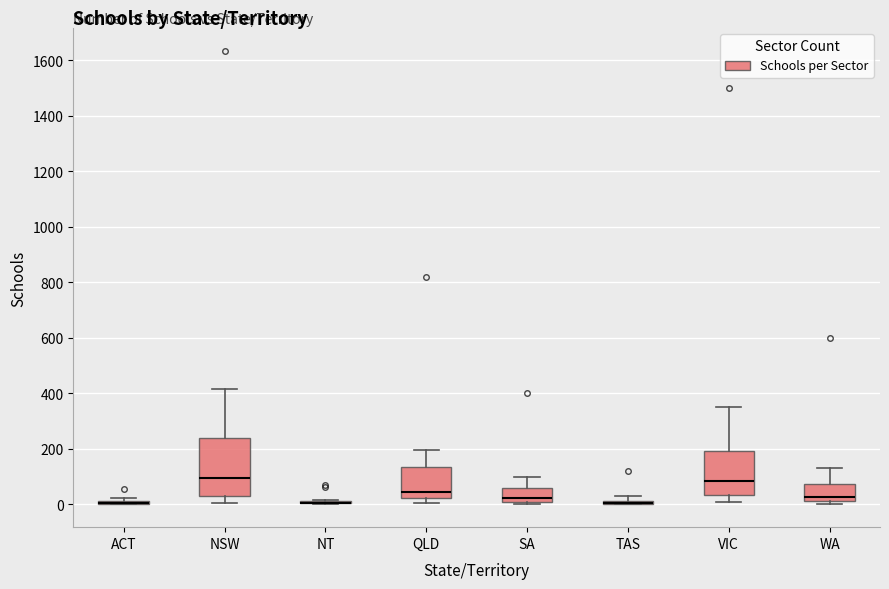

Where is the upper edge of the box for SA on the y-axis? The values are not printed on the chart, so give them approximately, as read against the axis.

60